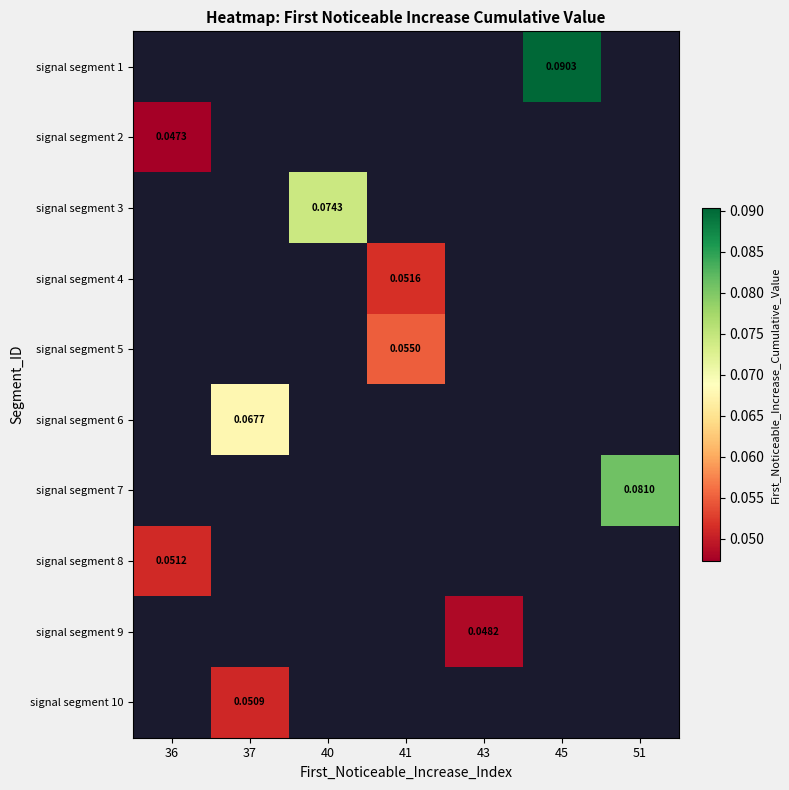

What is the maximum value shown in the chart?

0.1